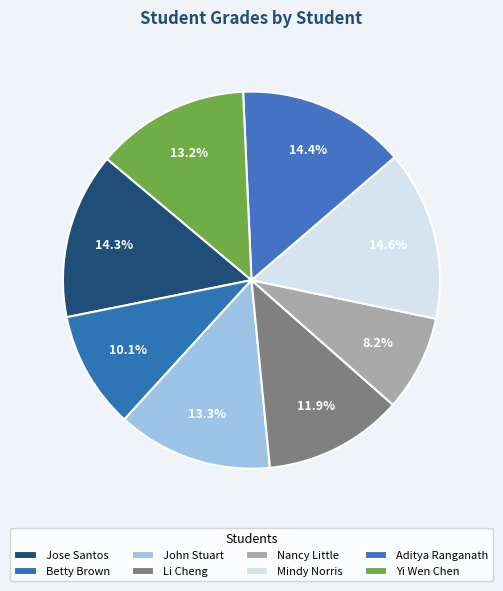

What percentage is the John Stuart slice, to the nearest percent?

13%